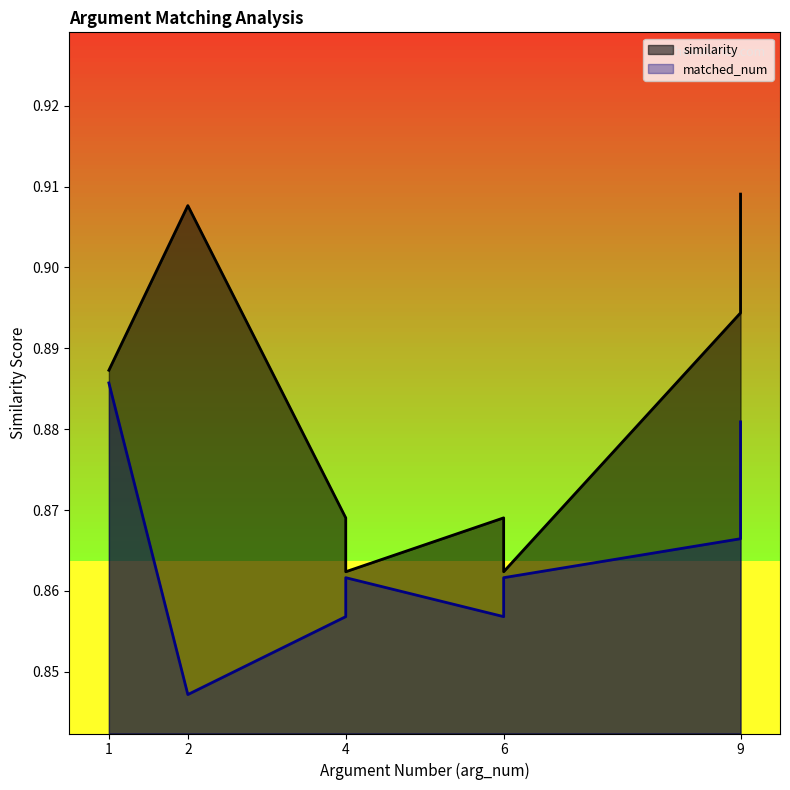

Between 4 and 9, which is larger?

9